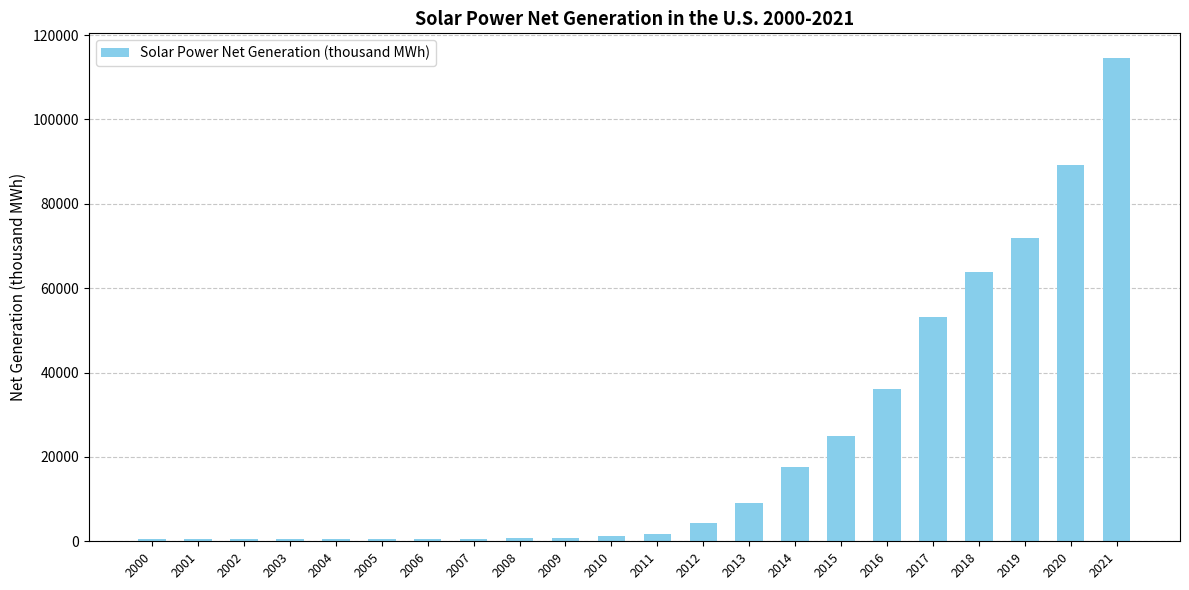

Where is the data nearest to the value 57585?

2017